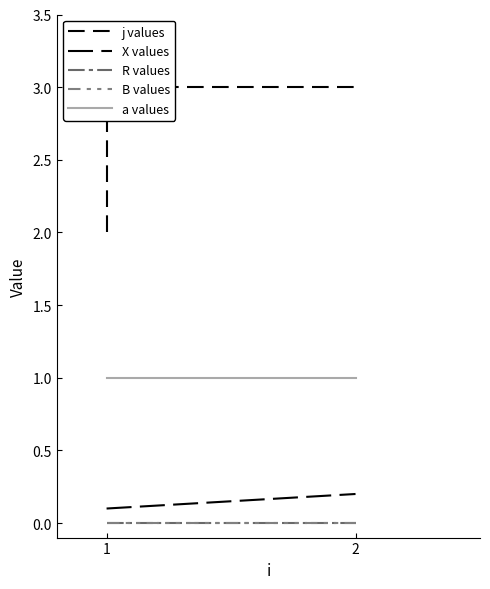

What are all the series names shown in the legend?

j values, X values, R values, B values, a values